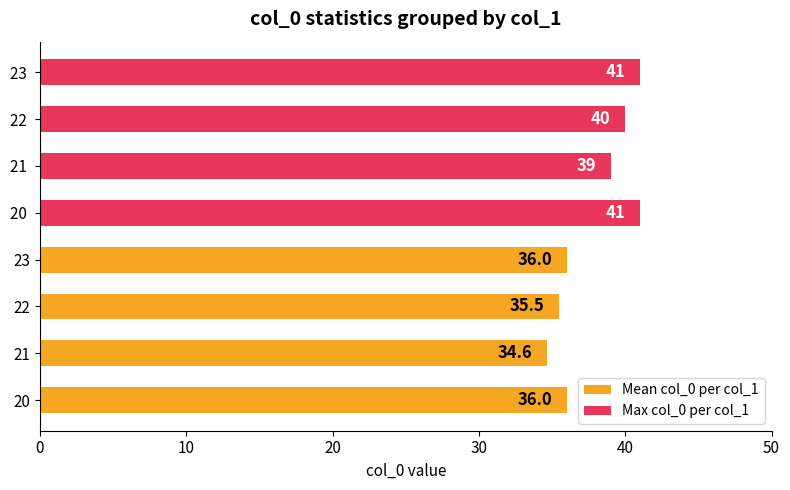

Rank the series by their average value, from highest to lowest.

Max col_0 per col_1, Mean col_0 per col_1